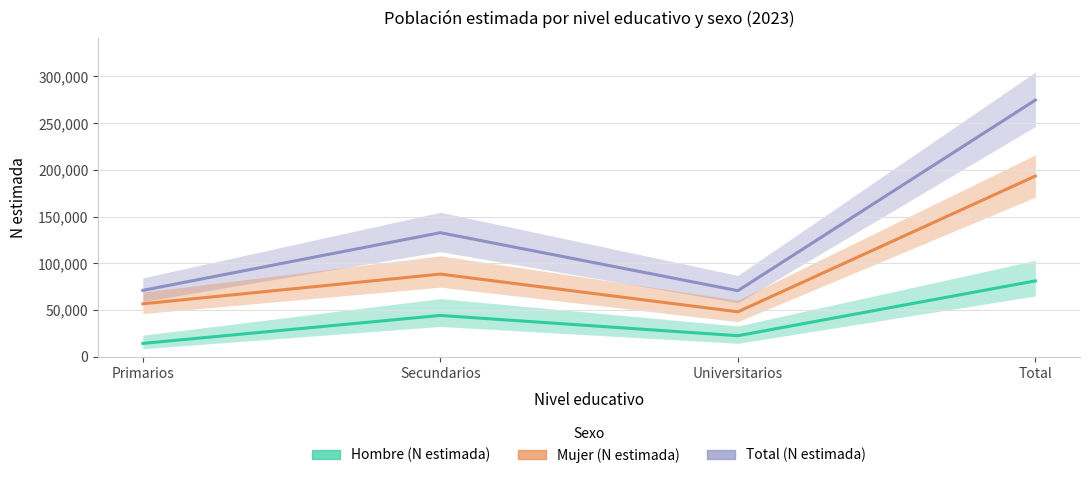

At how many categories does at least one series exceed 31249?

4